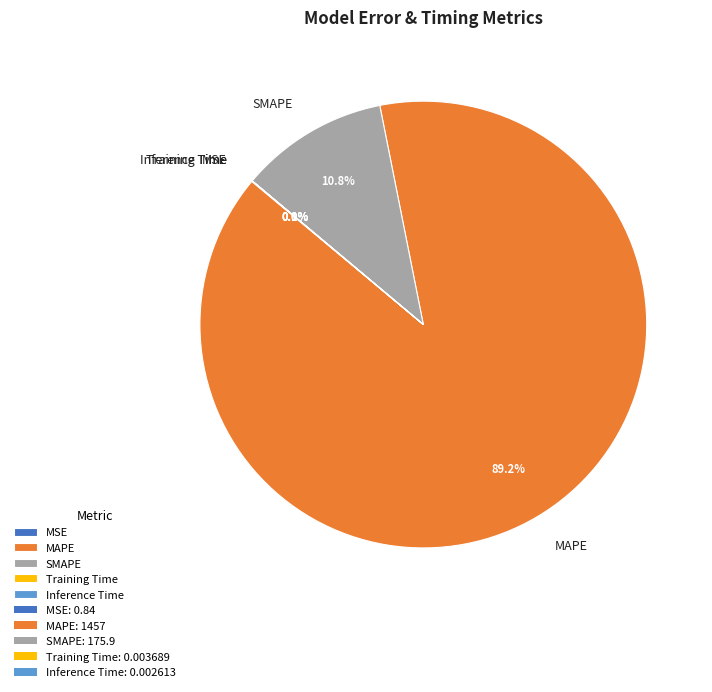

To the nearest percent, what is the difference between the largest and smallest slice percentages?

89%